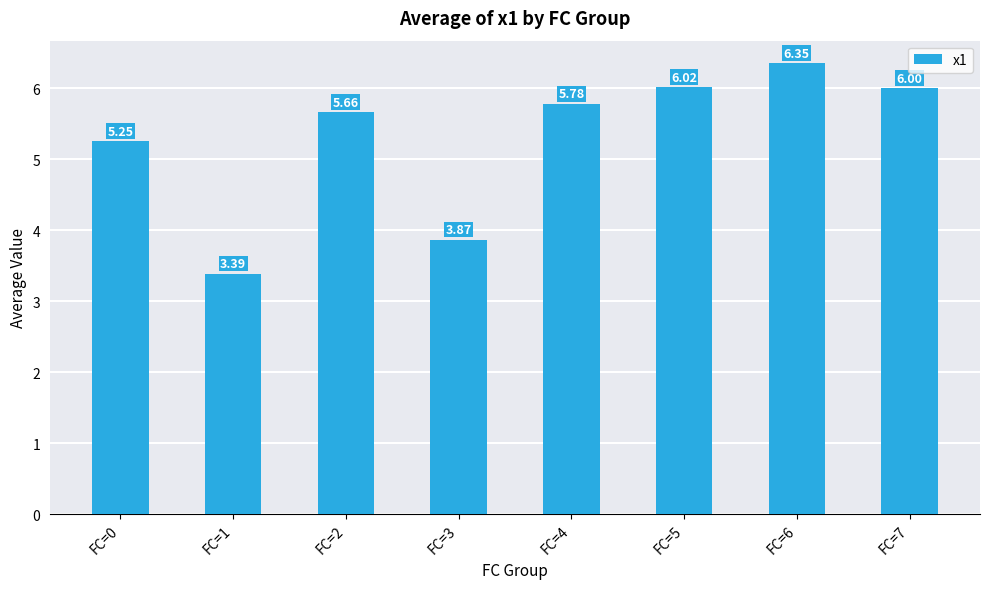

What is the sum of all values?

42.3